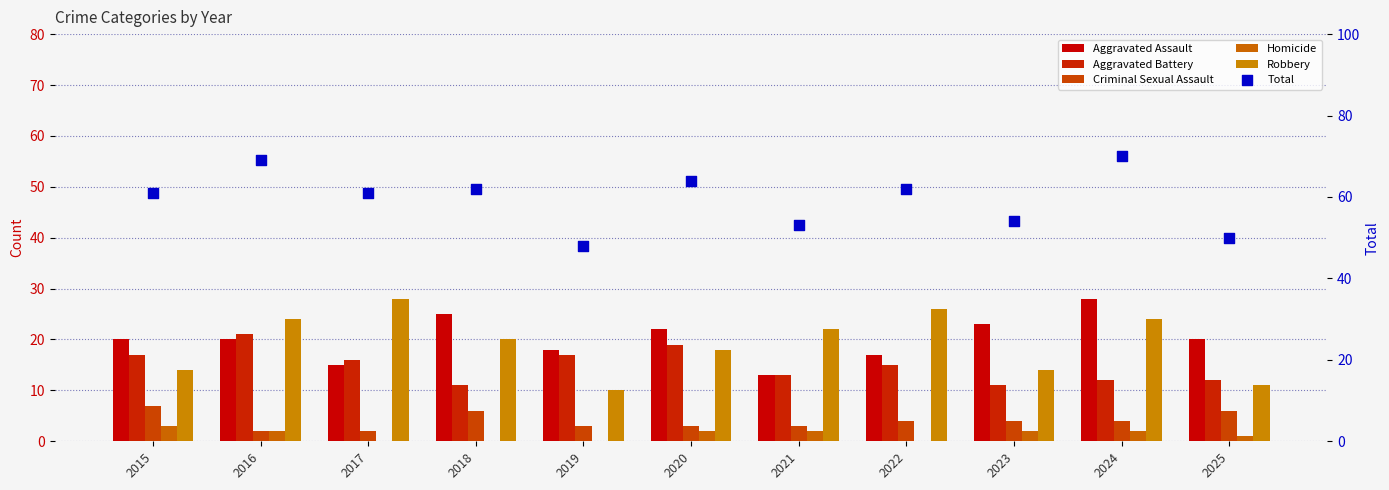

What are all the series names shown in the legend?

Aggravated Assault, Aggravated Battery, Criminal Sexual Assault, Homicide, Robbery, Total